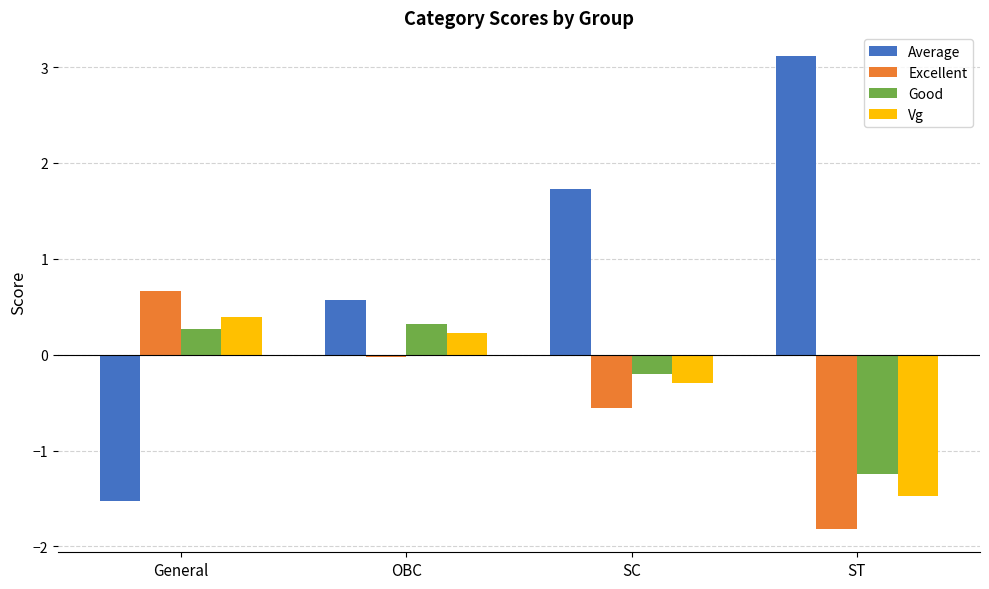

Which series has the widest spread of values?

Average